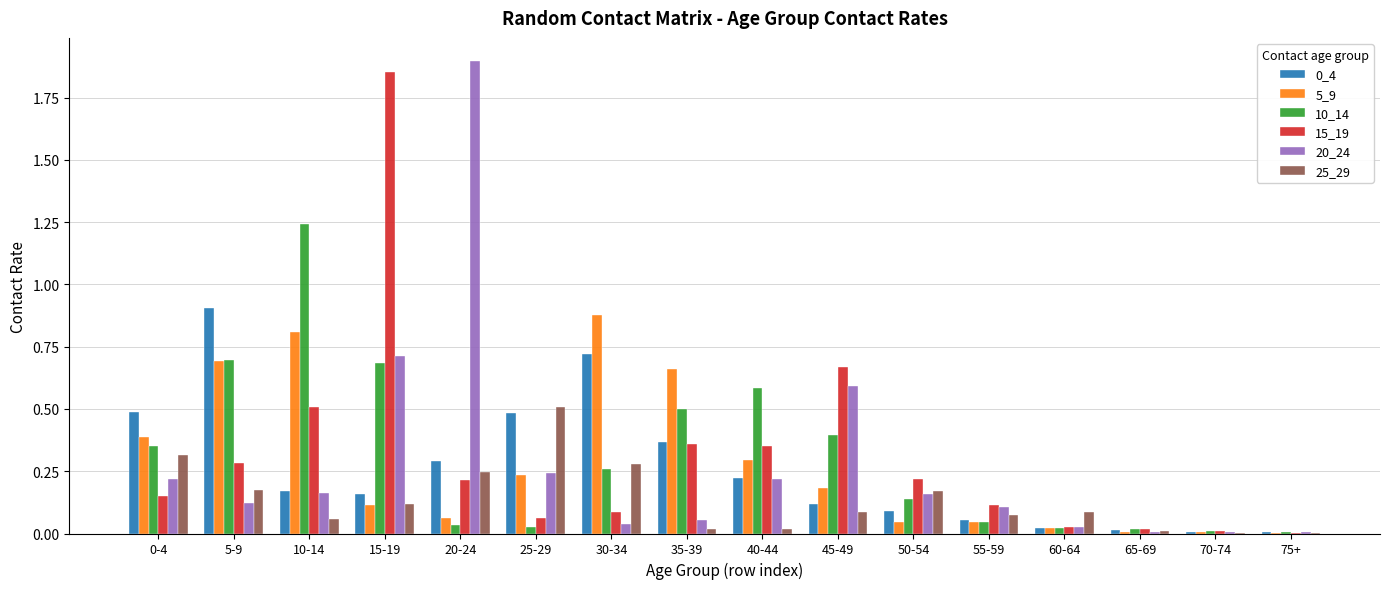

What is the sum of all 10_14 values?

5.0